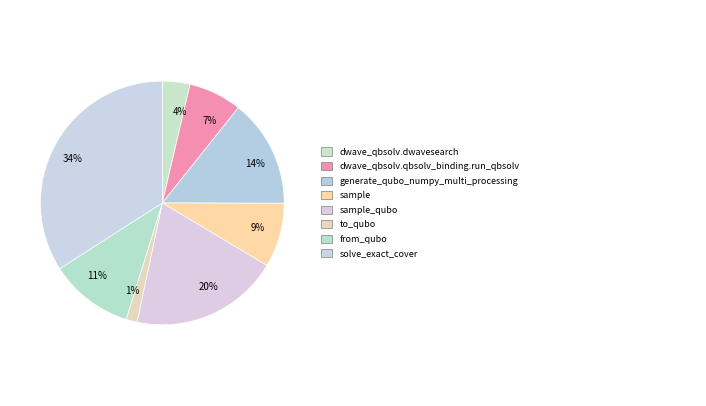

Which category has the smallest portion of the pie?

1%